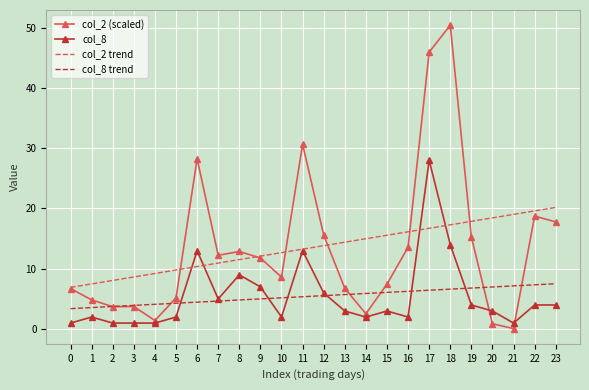

What is the difference between the maximum and minimum values in the col_2 (scaled) series?

50.3